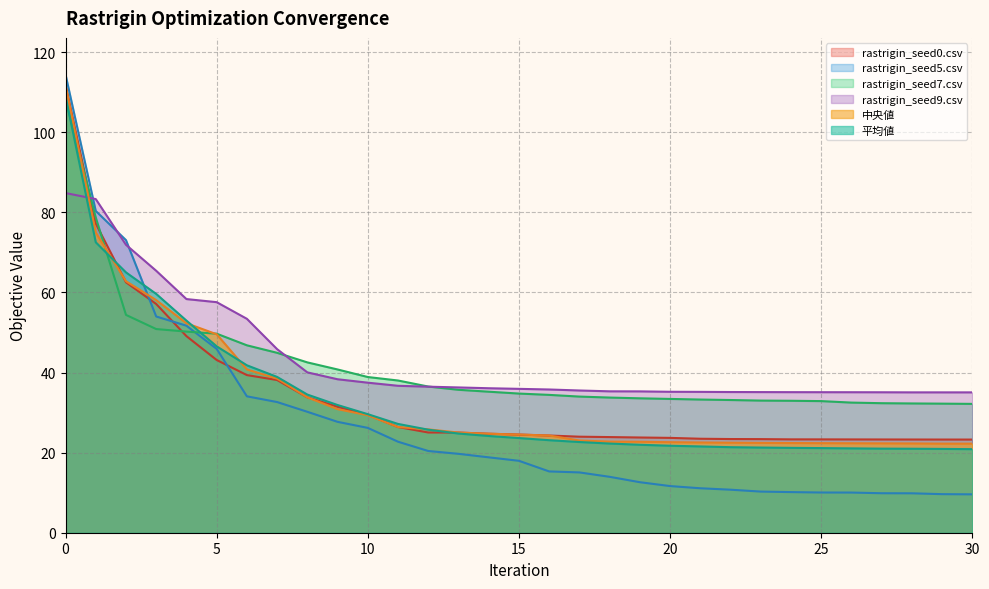

Is the value of rastrigin_seed0.csv at 15 greater than the value of 中央値 at 4?

No